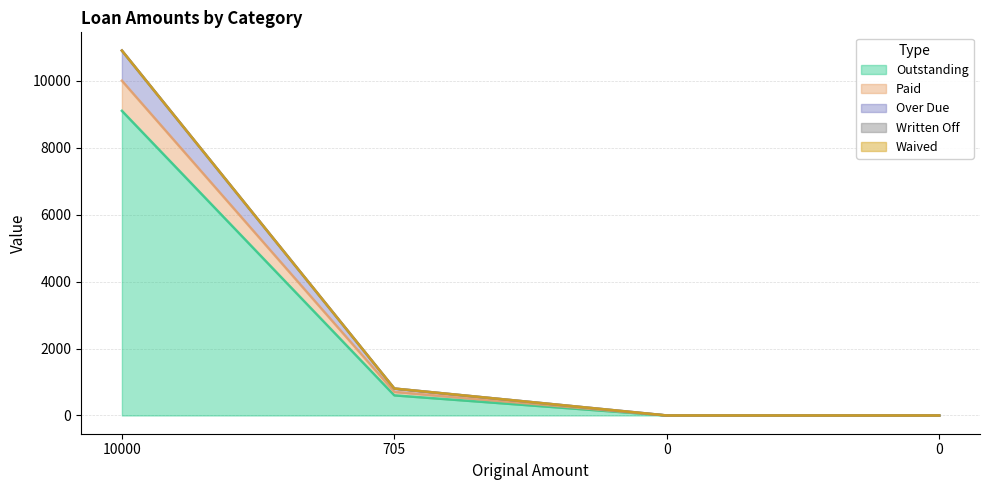

Rank the categories by Over Due value from lowest to highest.

0, 0, 705, 10000